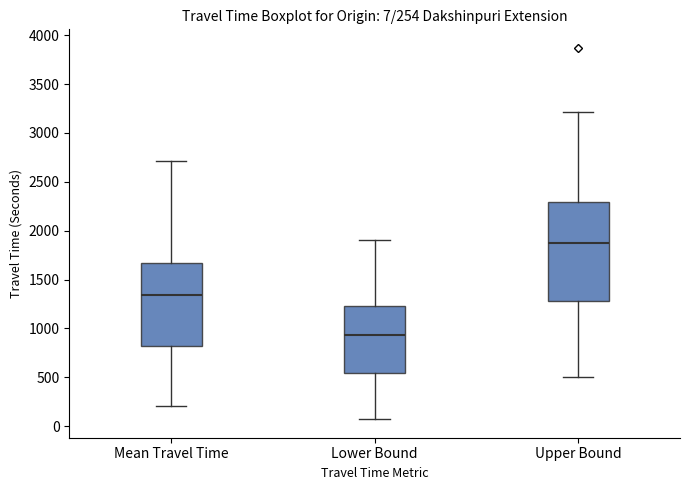

Which box has the highest median line?

Upper Bound